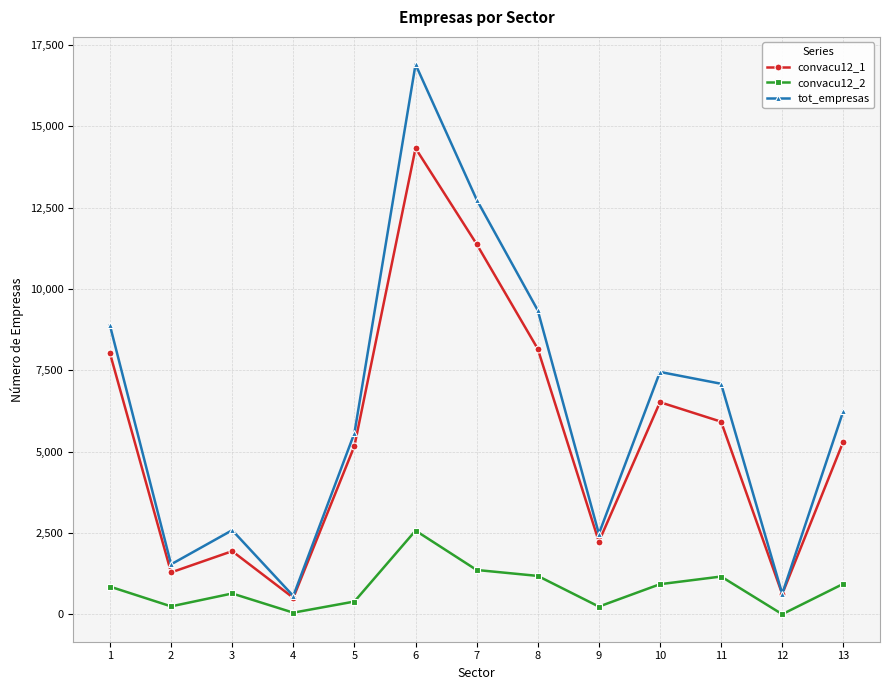

Which series has the largest total across all categories?

tot_empresas